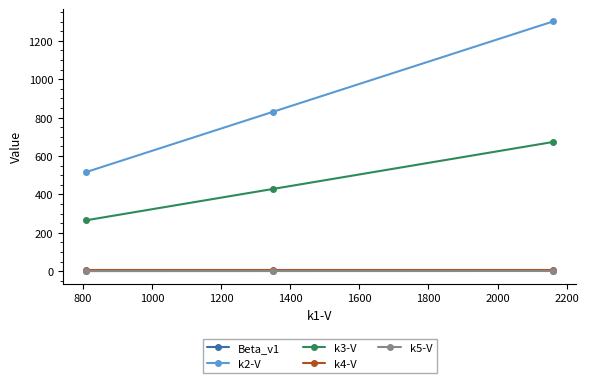

Which series has the widest spread of values?

k2-V